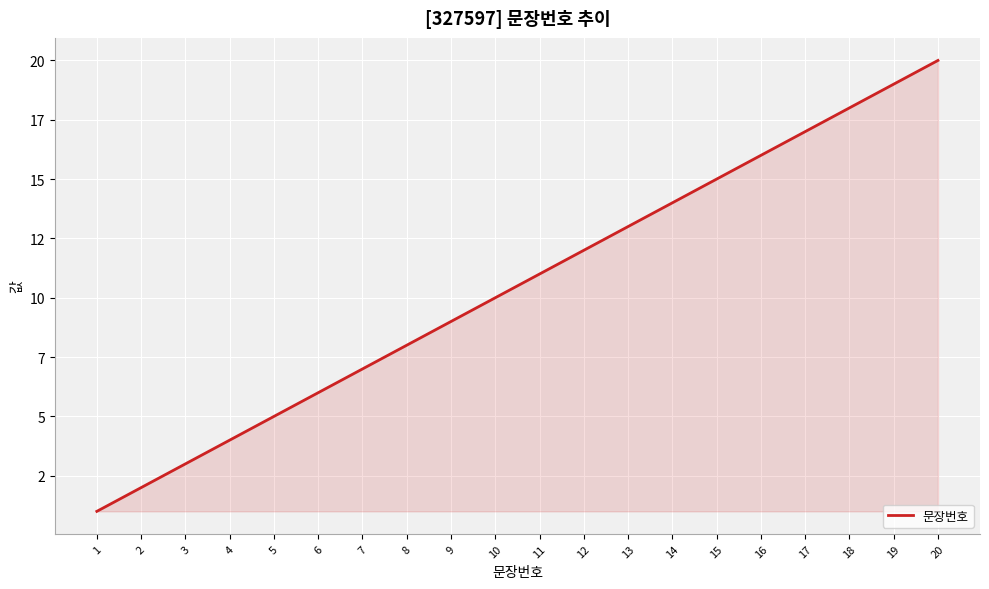

What is the maximum value shown in the chart?

20